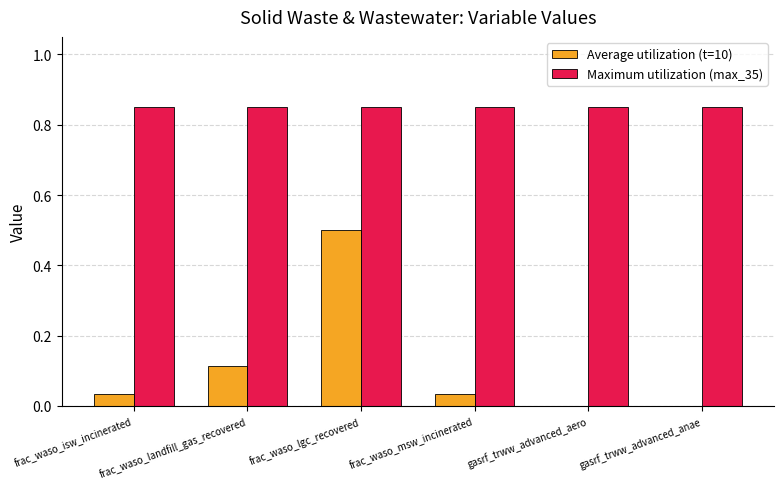

At which category is the sum across all series the highest?

frac_waso_lgc_recovered